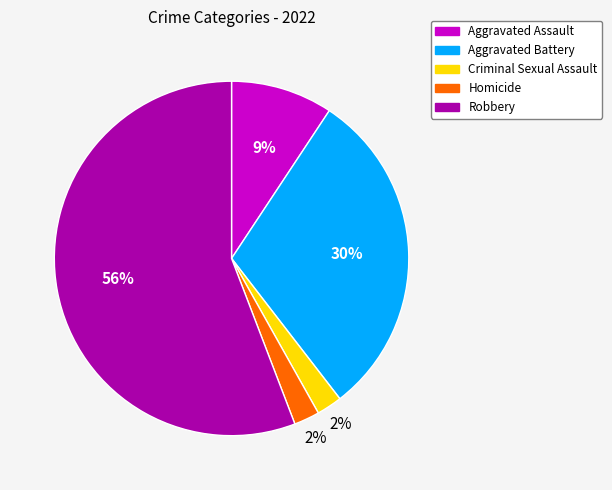

Combined, do Aggravated Assault and Robbery account for over 50%?

Yes